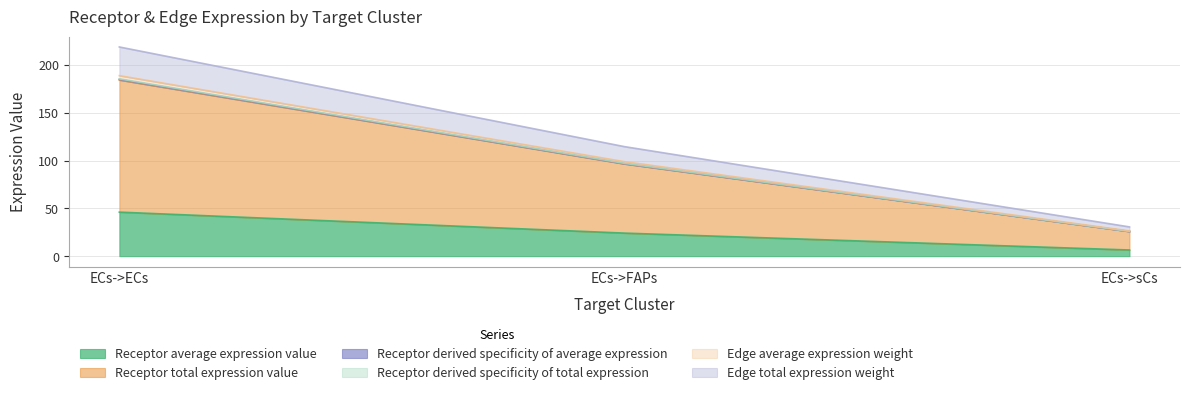

How many values in the Receptor derived specificity of average expression series are below 114?

1